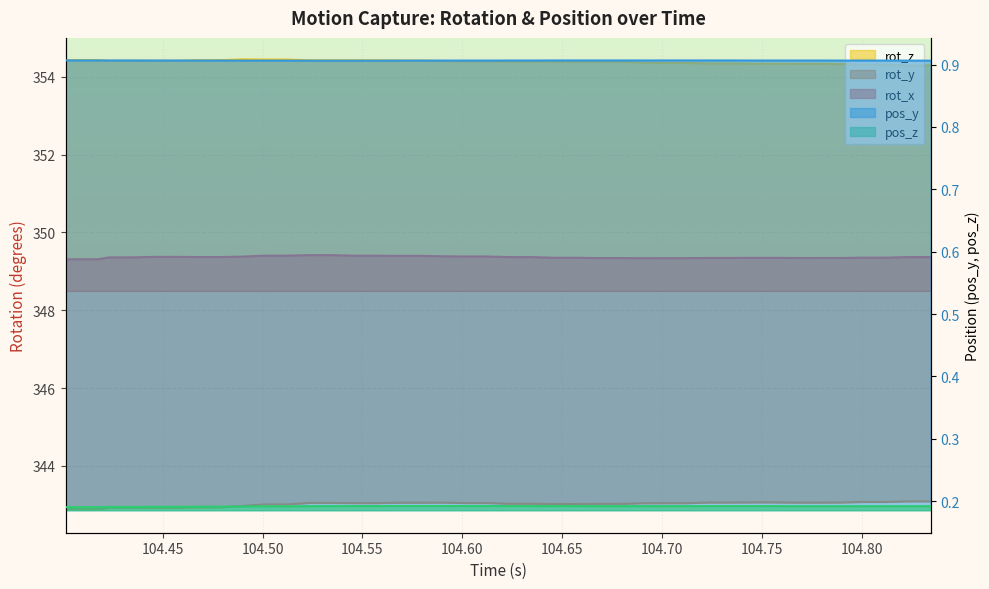

True or false: rot_x and rot_y intersect in this chart.

False